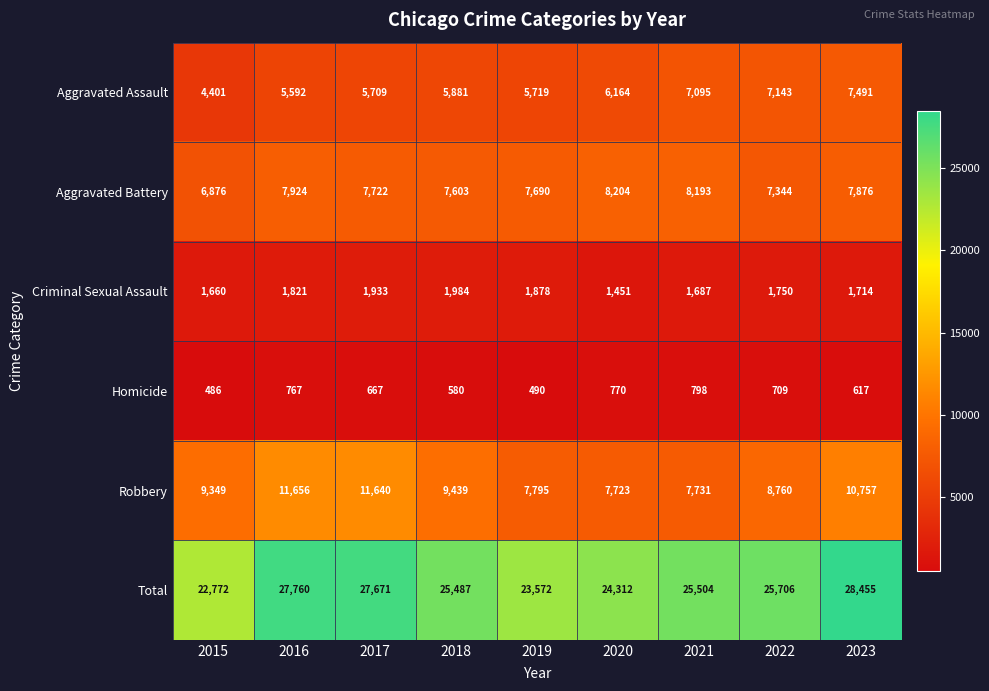

What is the difference between the Robbery values at 2022 and 2019?

965